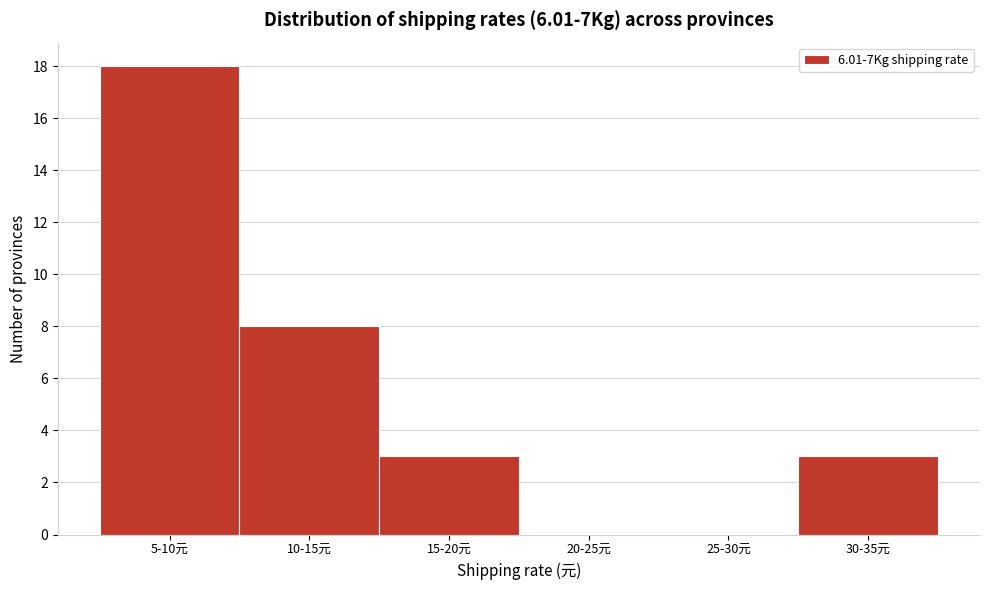

Reading left to right, transcribe all the data shown in this chart.

5-10元=18	10-15元=8	15-20元=3	20-25元=0	25-30元=0	30-35元=3